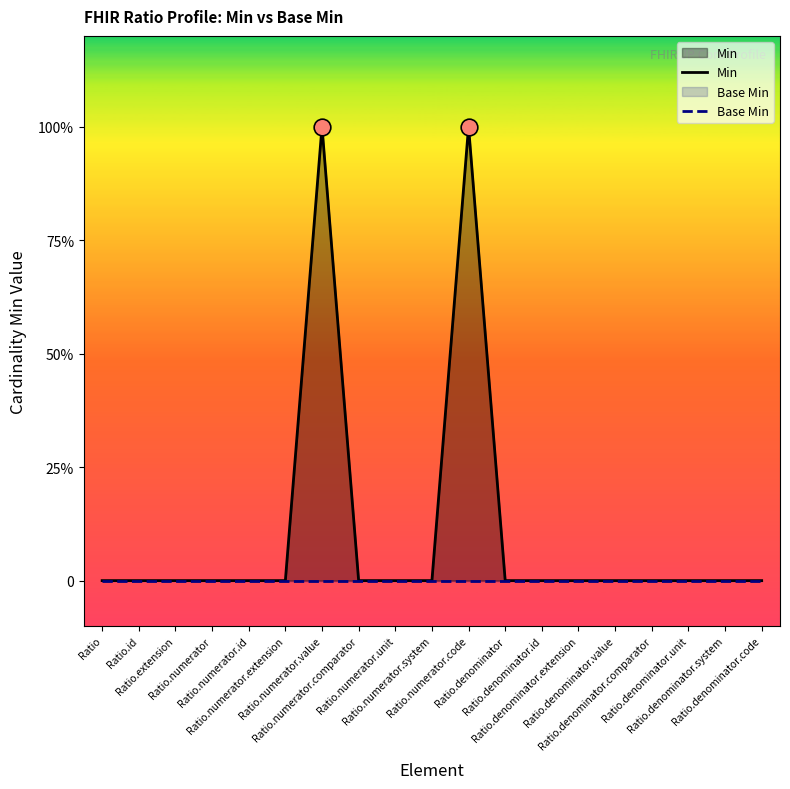

Which has a higher value, Ratio.numerator.id or Ratio.extension?

Ratio.numerator.id